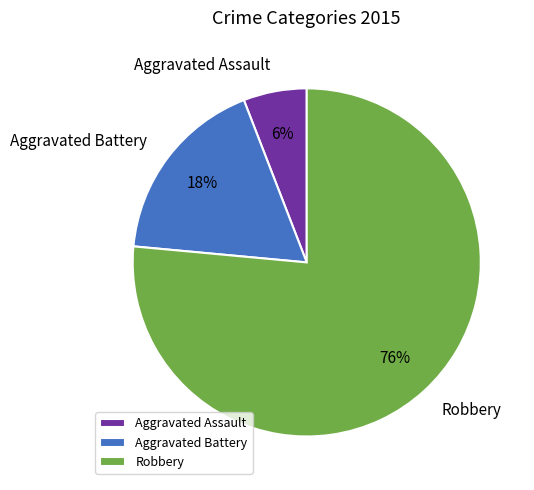

What is the ratio of the value at Aggravated Battery to the value at Aggravated Assault?

3.0